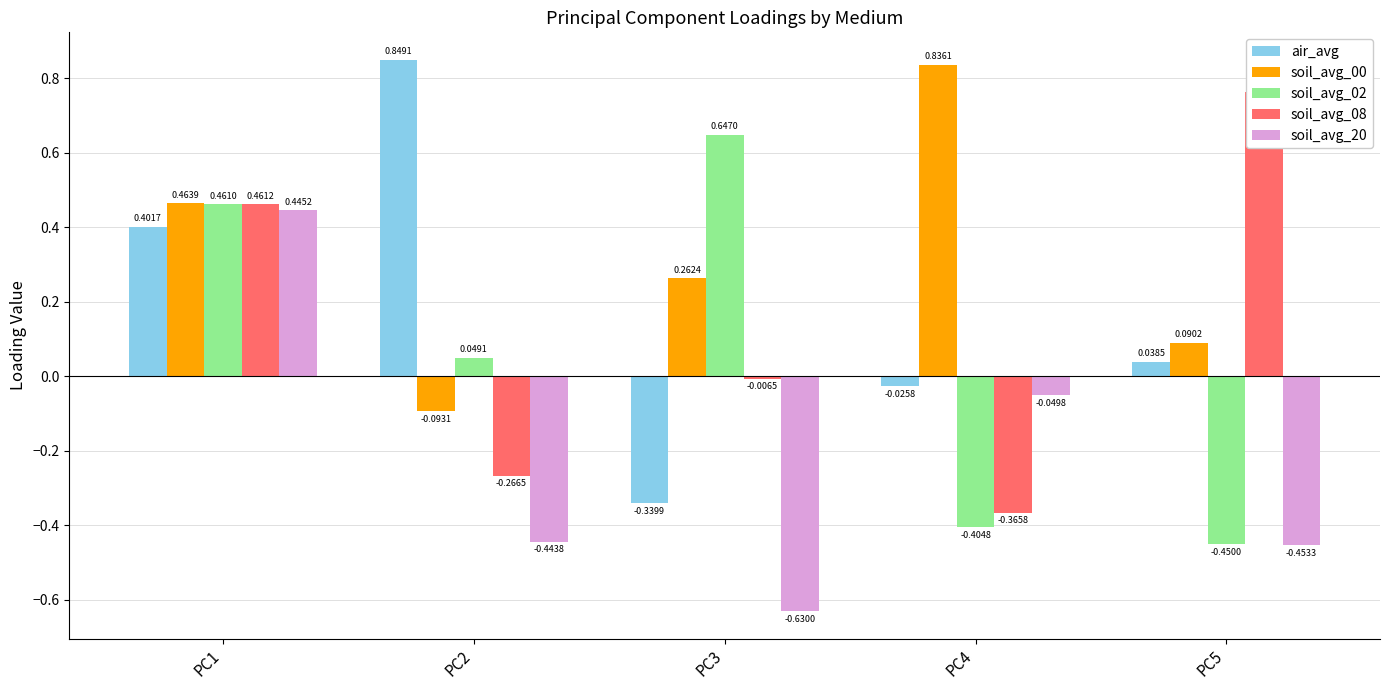

Which category has the lowest value in the soil_avg_20 series?

PC3